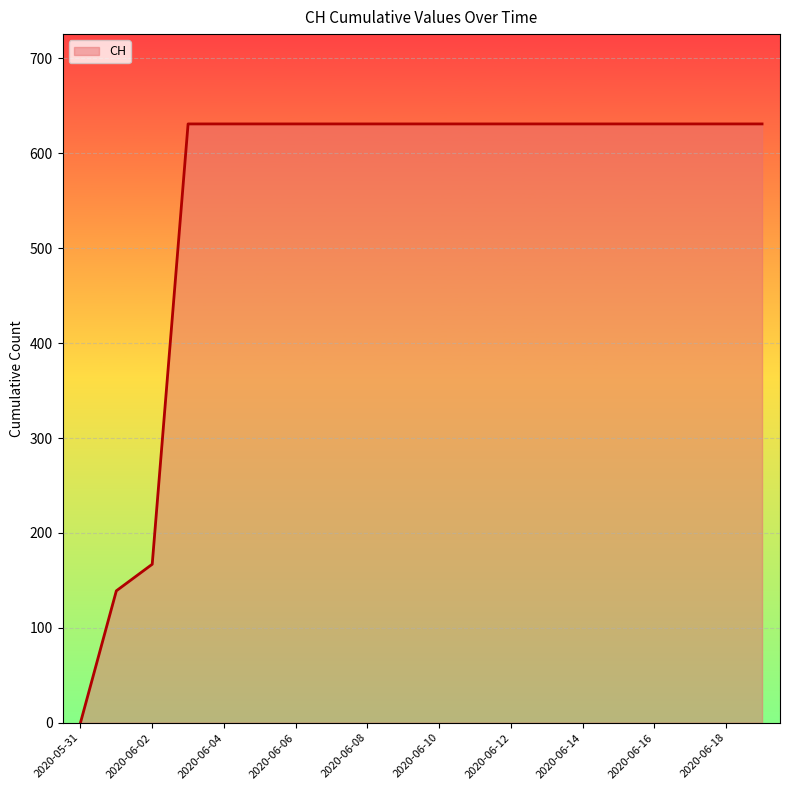

What is the maximum value shown in the chart?

631